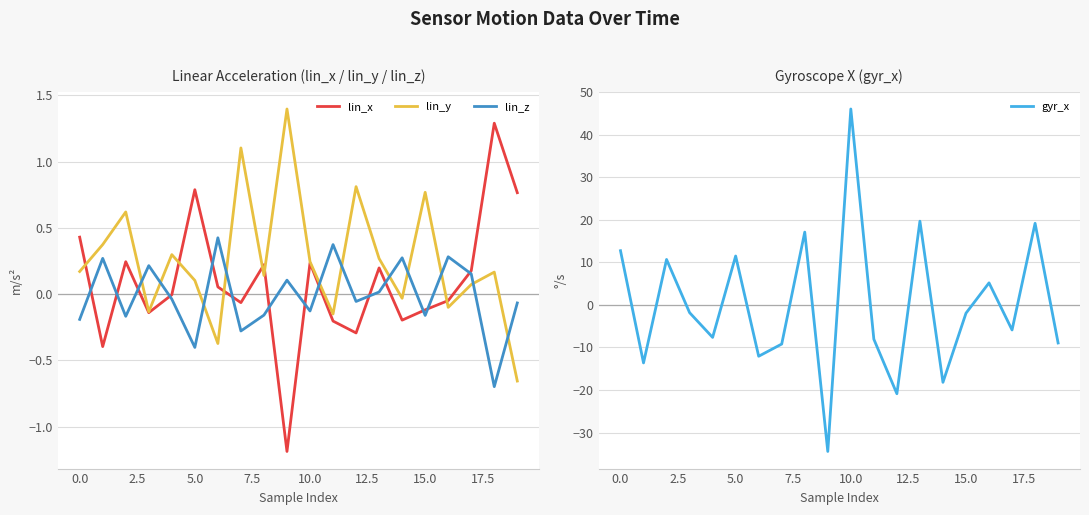

What position from the right is 11?

9